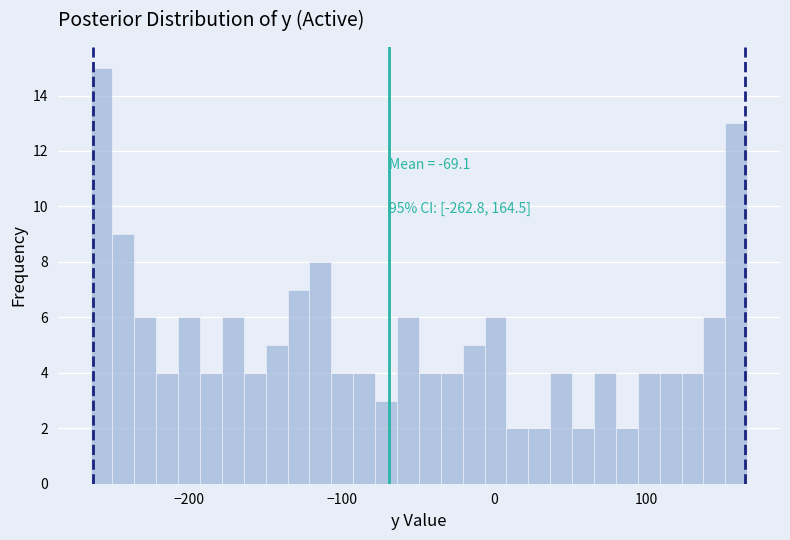

Read against the x-axis, roughly where is the centre of the tallest bar?

-260